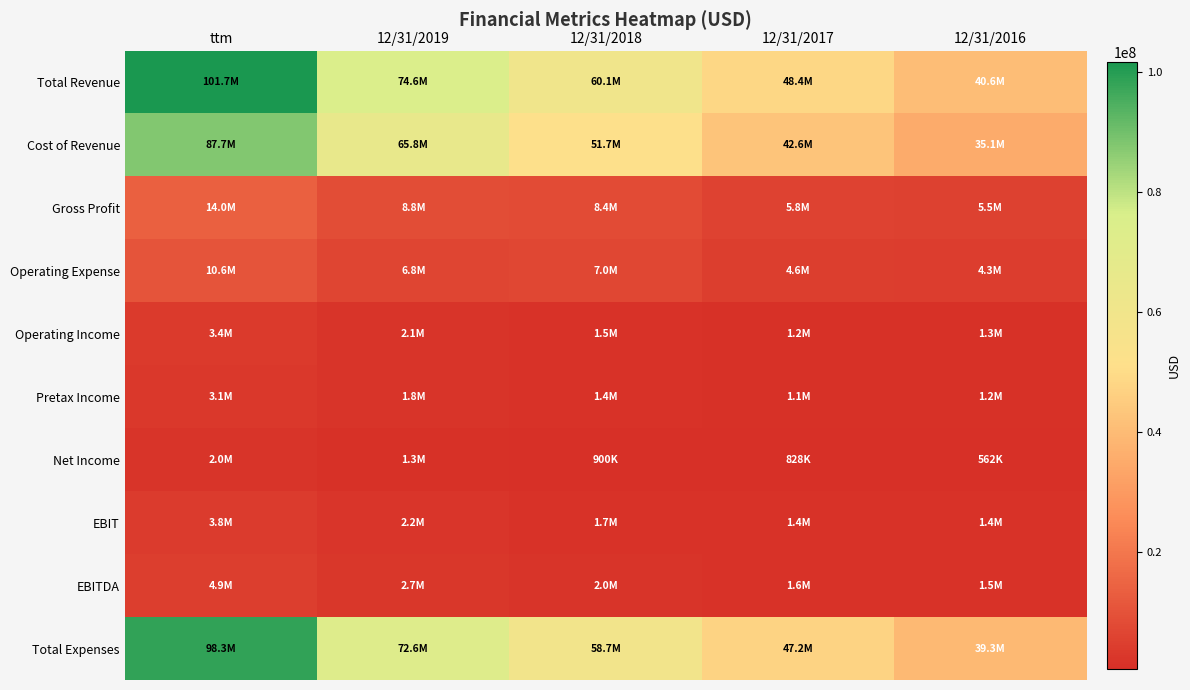

Which has a higher value, 12/31/2018 or ttm?

ttm